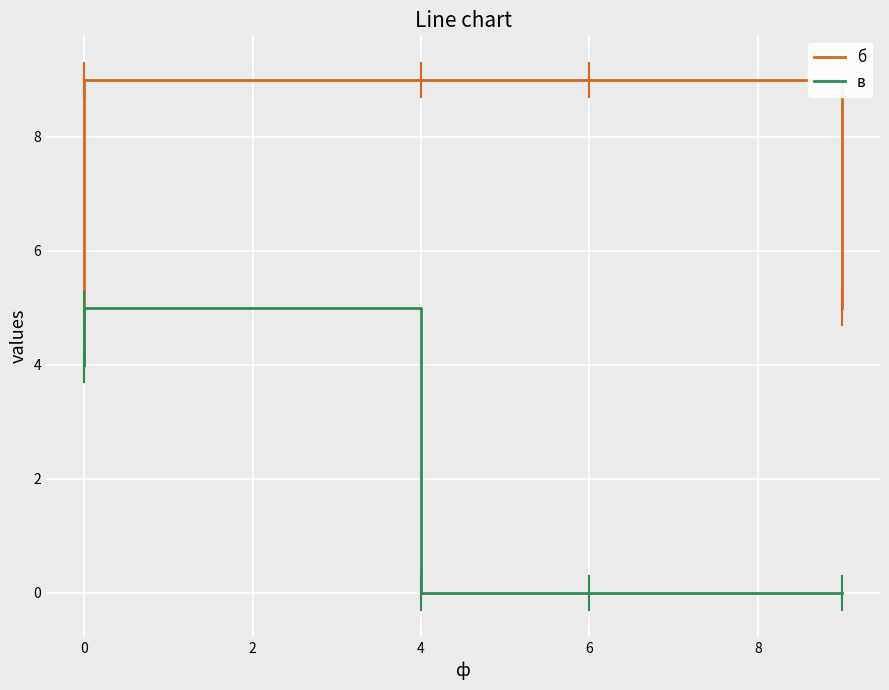

True or false: в has a value of 9 at 0.

False